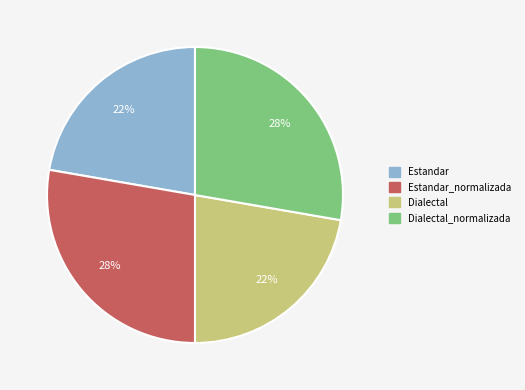

Is there a majority slice in this chart?

No